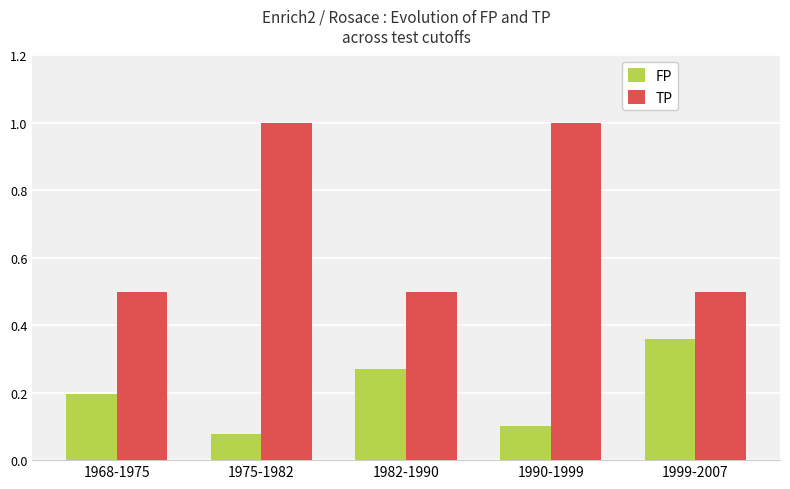

What are all the series names shown in the legend?

FP, TP